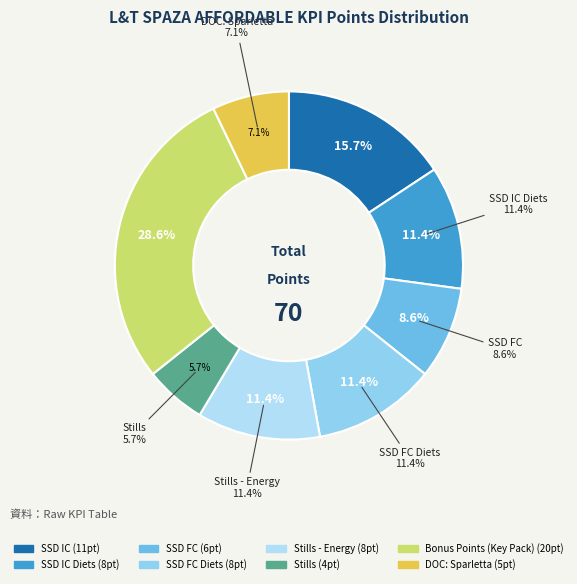

To the nearest percent, what percentage of the pie is SSD IC Diets?

11%